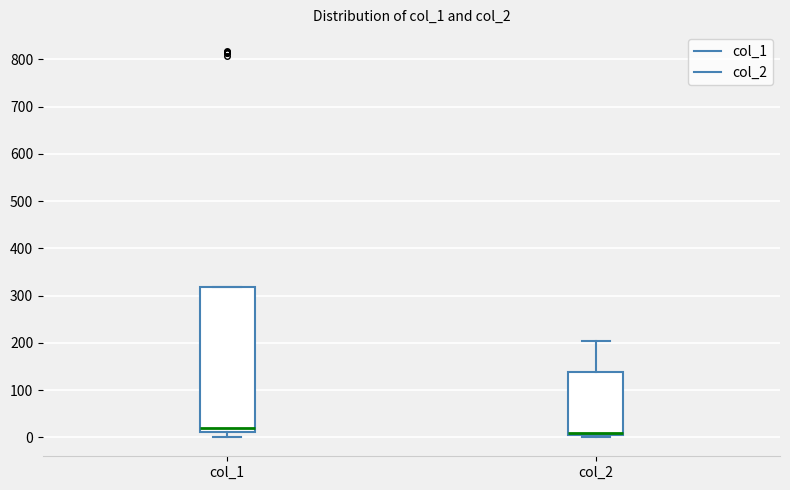

Reading left to right, read every box against the y-axis: the position of its median line, the range the box covers, and the ends of its whiskers. The values are not printed on the chart, so give them approximately, as read against the axis.

col_1: median 20, box 10 to 320, whiskers 0 to 320
col_2: median 10, box 0 to 140, whiskers 0 (just below the box's lower edge) to 210